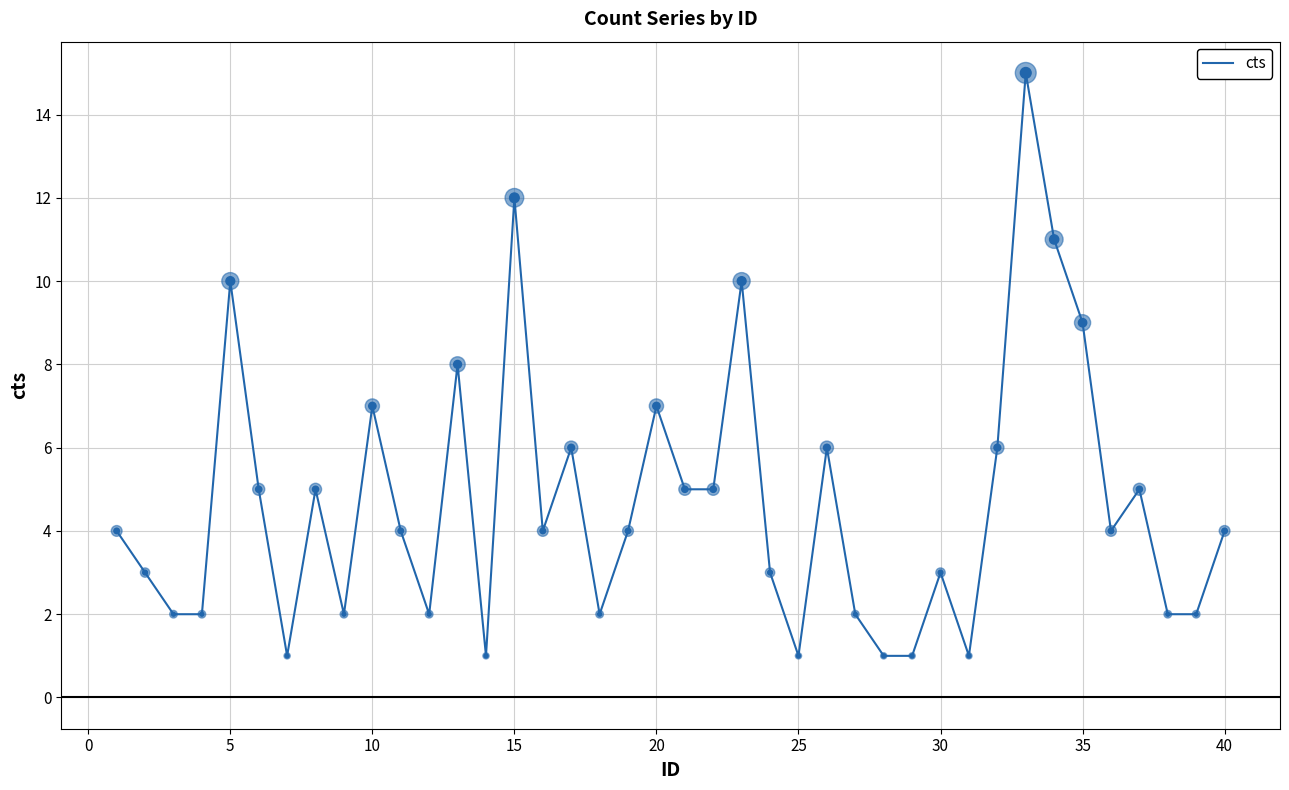

What is the greatest value displayed?

15